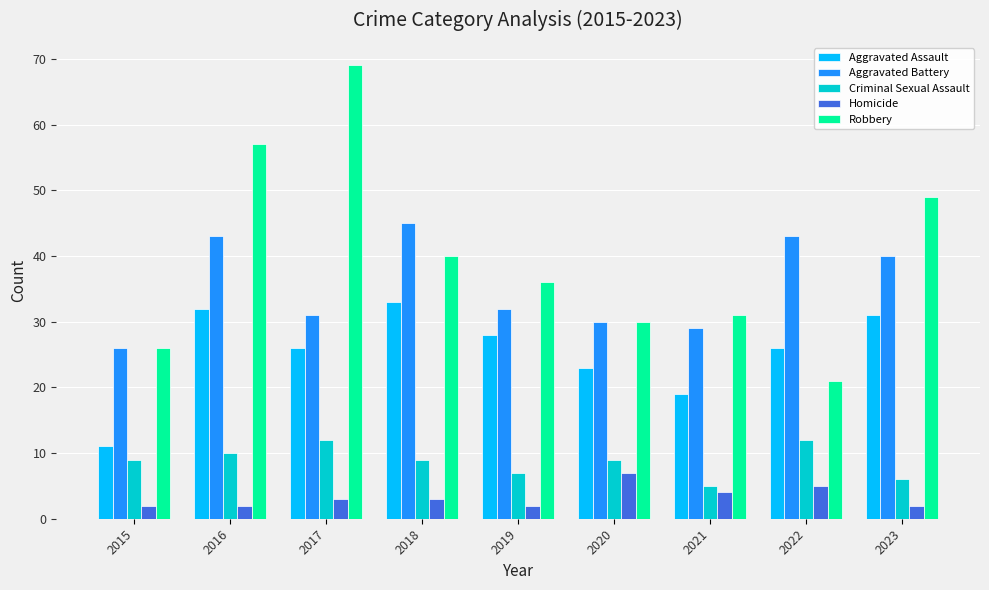

How many data points in Aggravated Battery are less than 32?

4